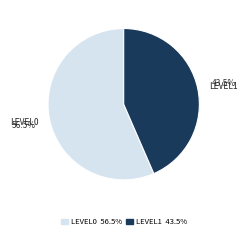

Rank the categories by value from highest to lowest.

LEVEL0 56.5%, LEVEL1 43.5%